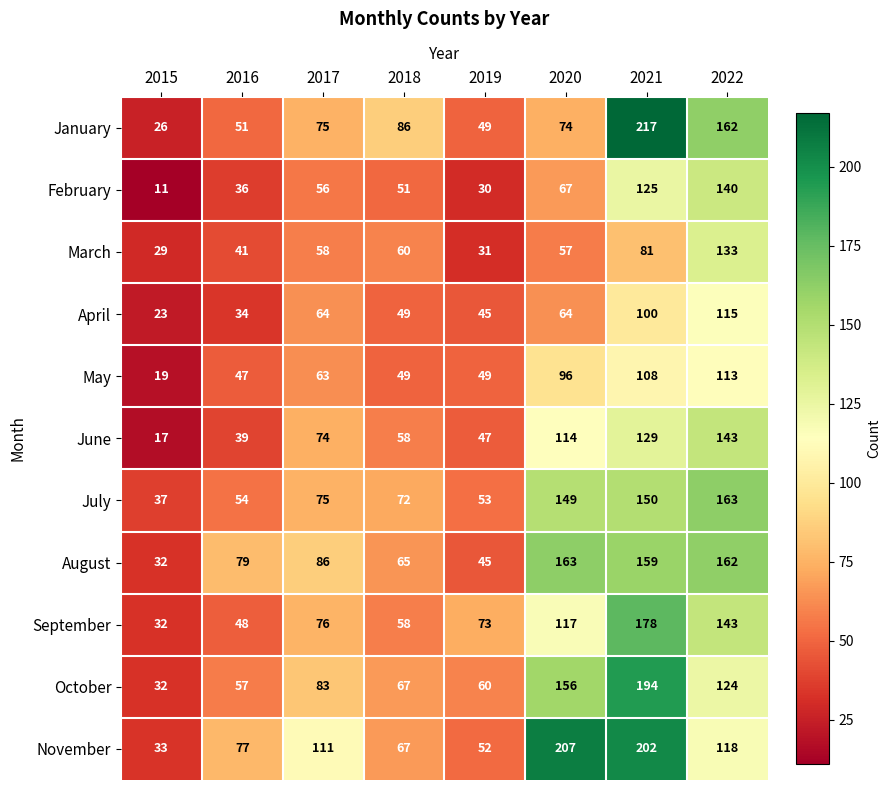

The November series shows 202 at 2021. True or false?

True